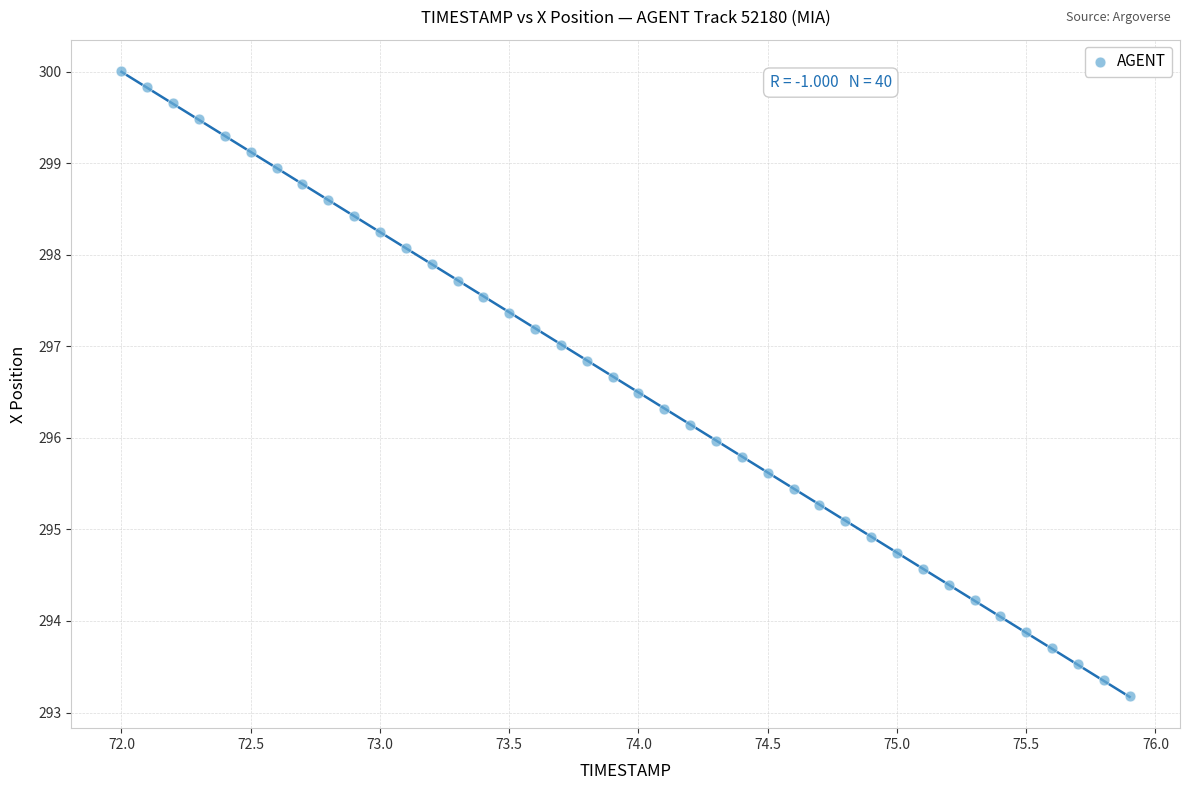

What is the range of X values (max minus min)?

3.9